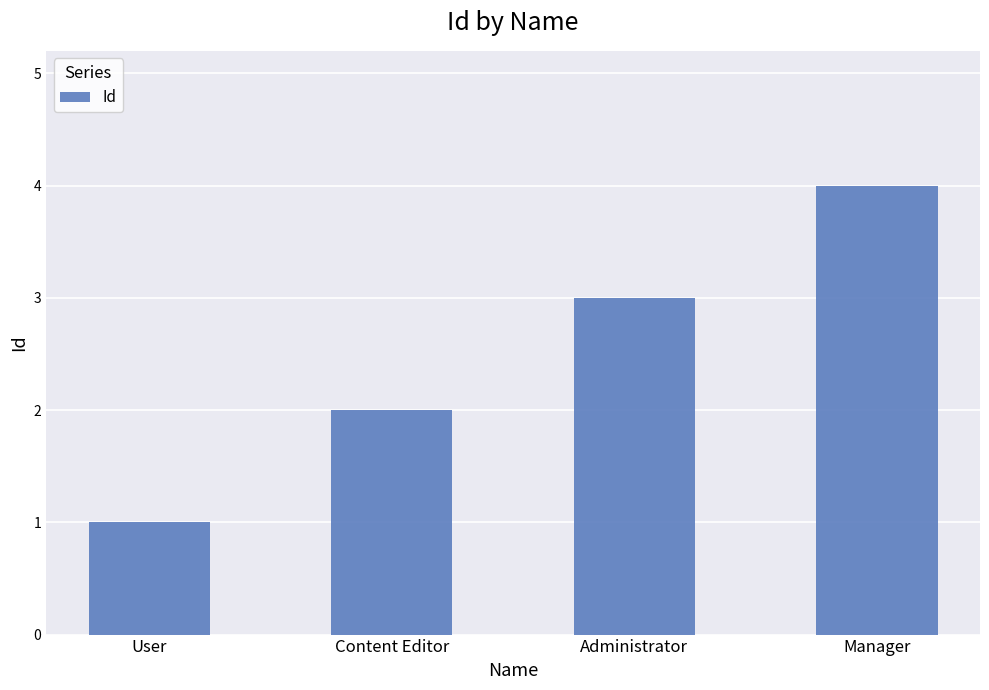

Reading left to right, transcribe all the data shown in this chart.

User=1	Content Editor=2	Administrator=3	Manager=4